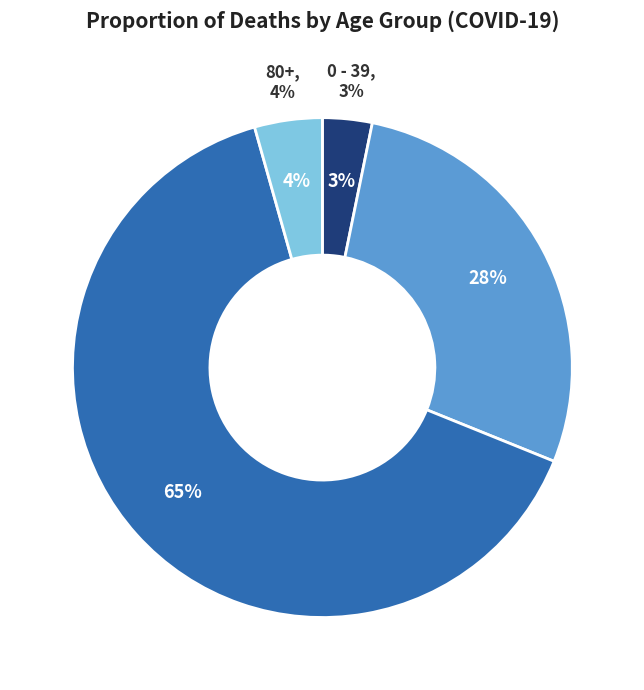

Is 39 the majority of the pie?

No